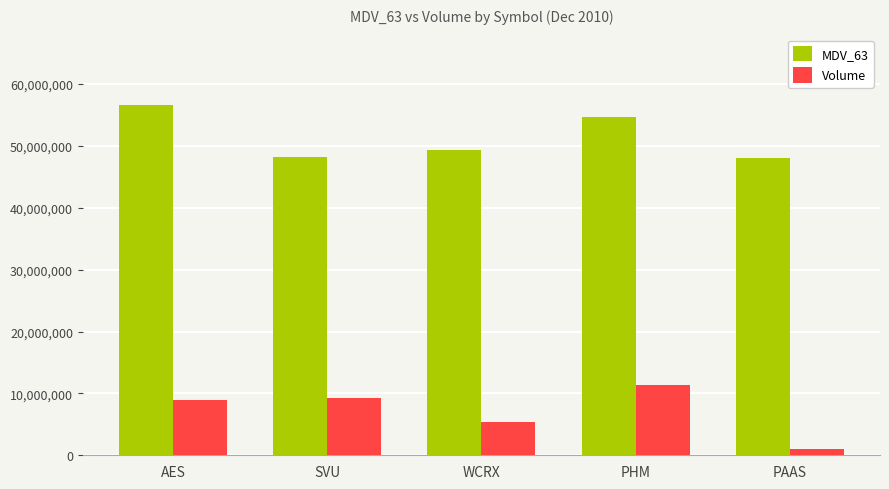

How many distinct data groups are displayed?

2